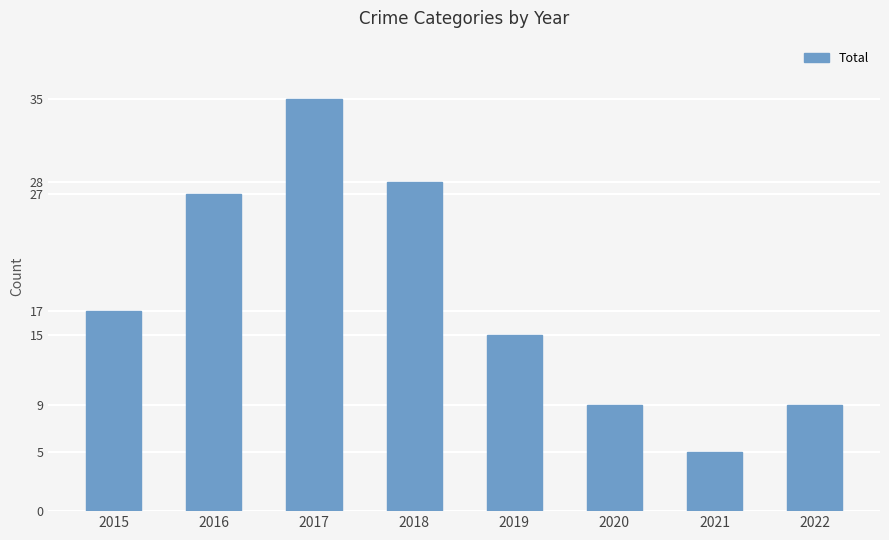

What is the change in value from 2015 to 2022?

-8